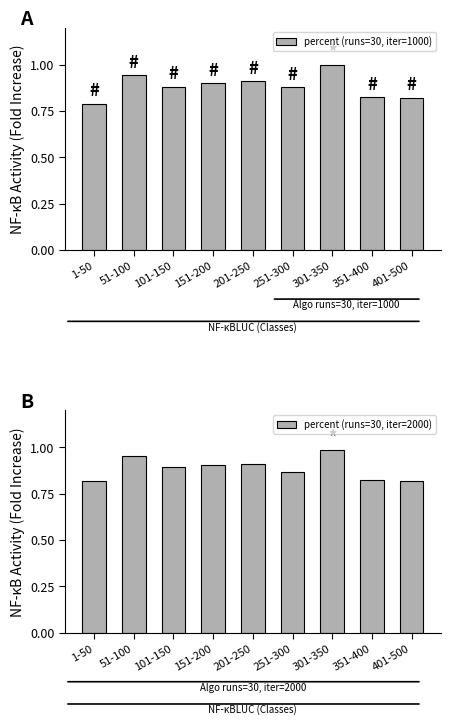

Rank the series by their maximum value, from lowest to highest.

percent (runs=30, iter=2000), percent (runs=30, iter=1000)